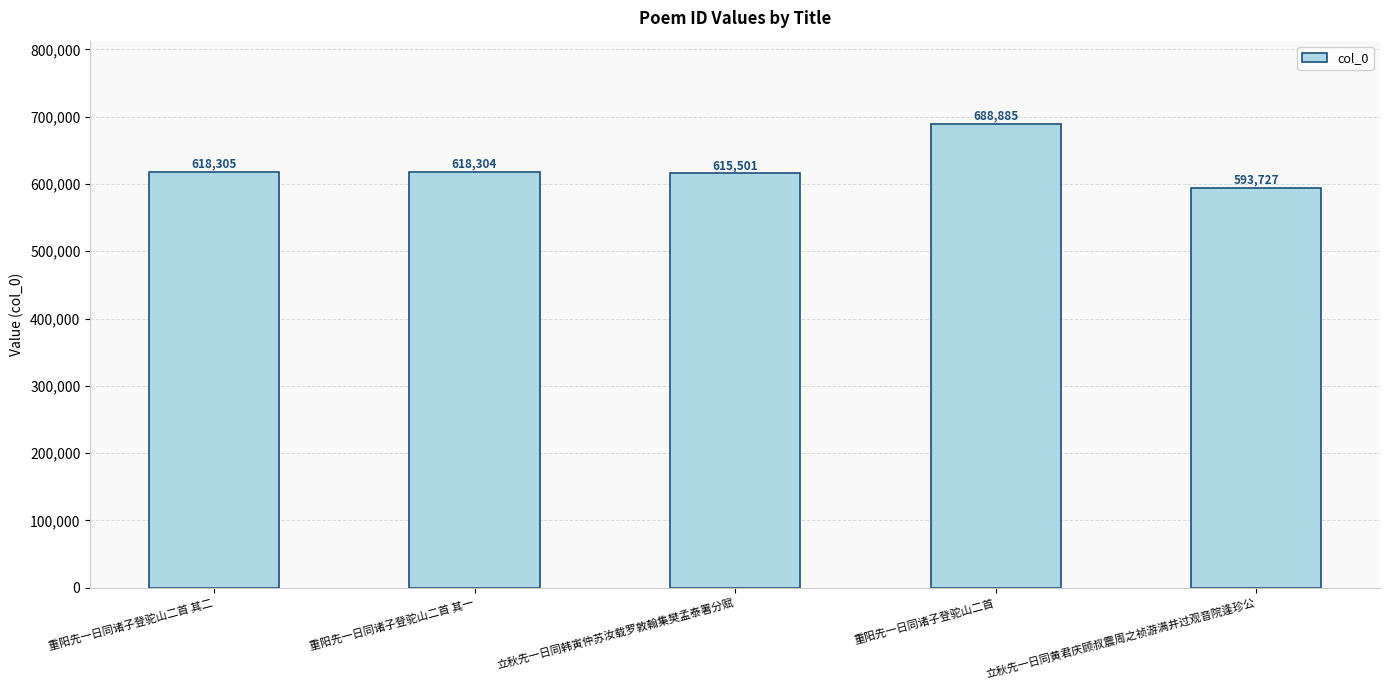

What is the label of the 2nd bar from the right?

重阳先一日同诸子登驼山二首